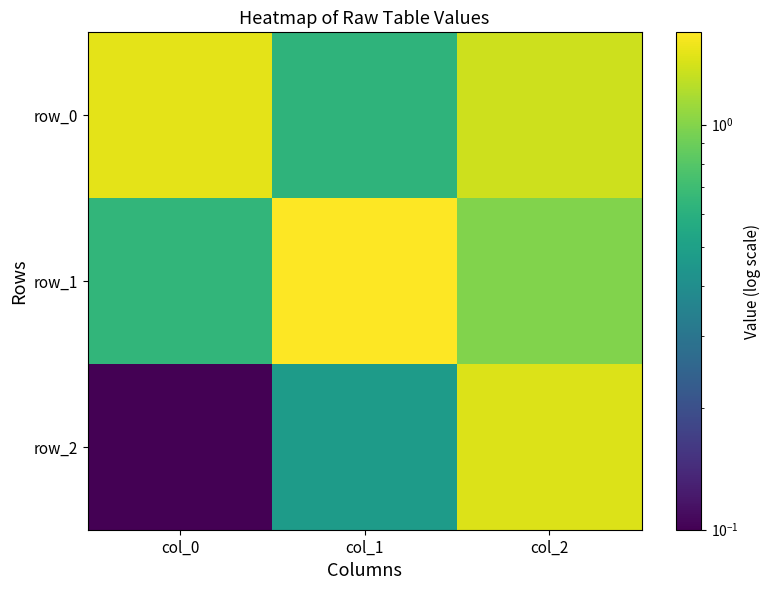

At which category is the sum across all series the highest?

col_2